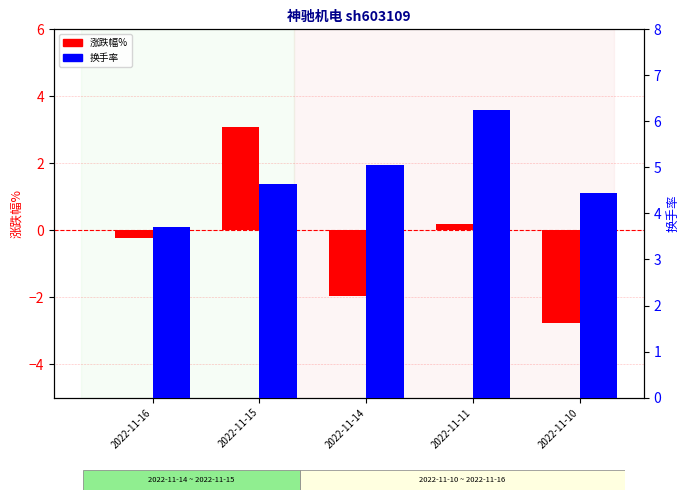

How many values in the 换手率 series exceed 4?

4